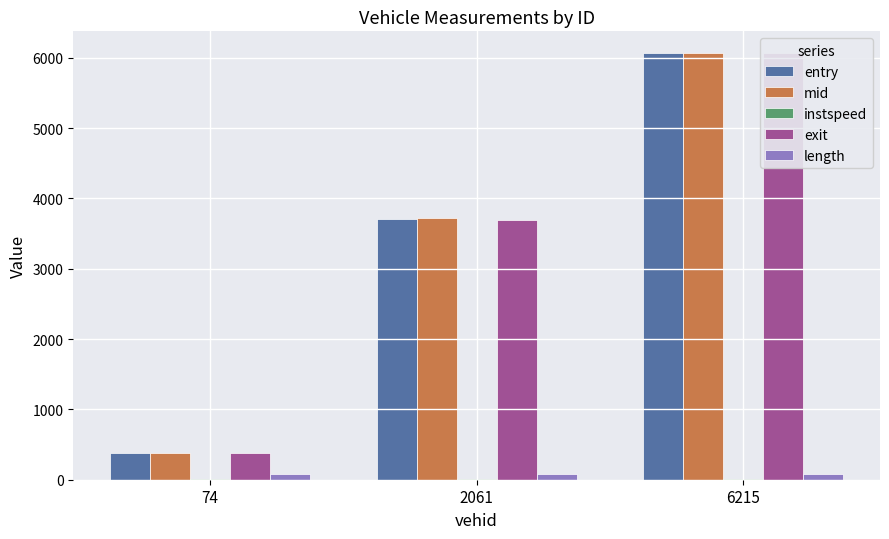

How many data points in entry are less than 3711?

1